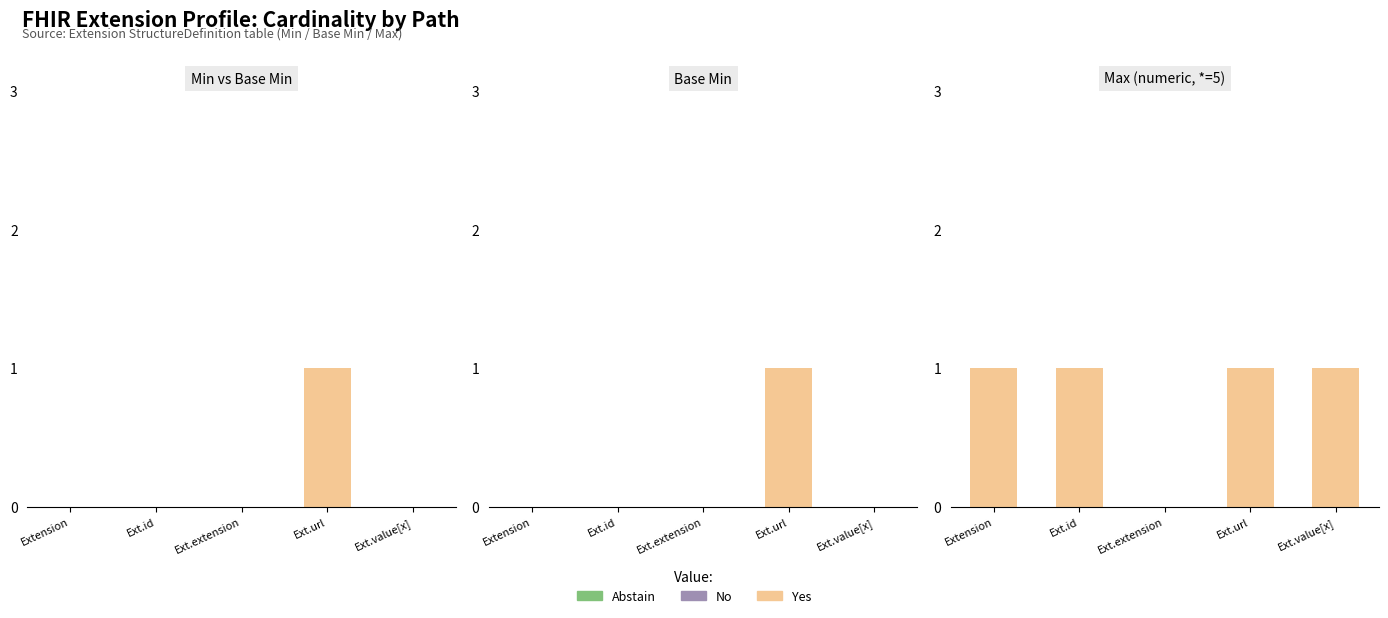

At which category does the chart reach its peak across all series?

Extension